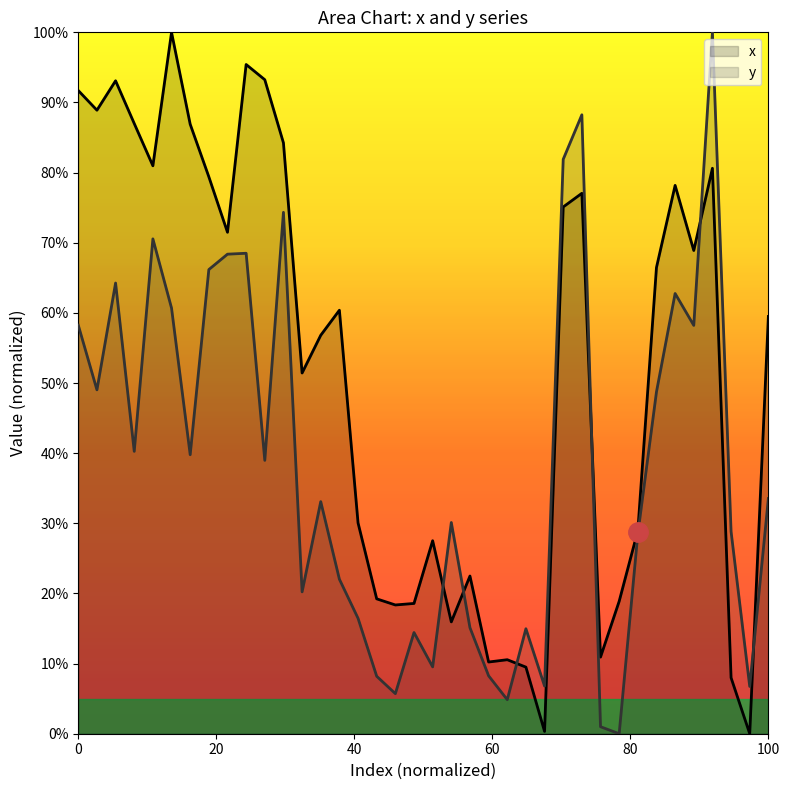

At which category does y reach its first local peak?

2